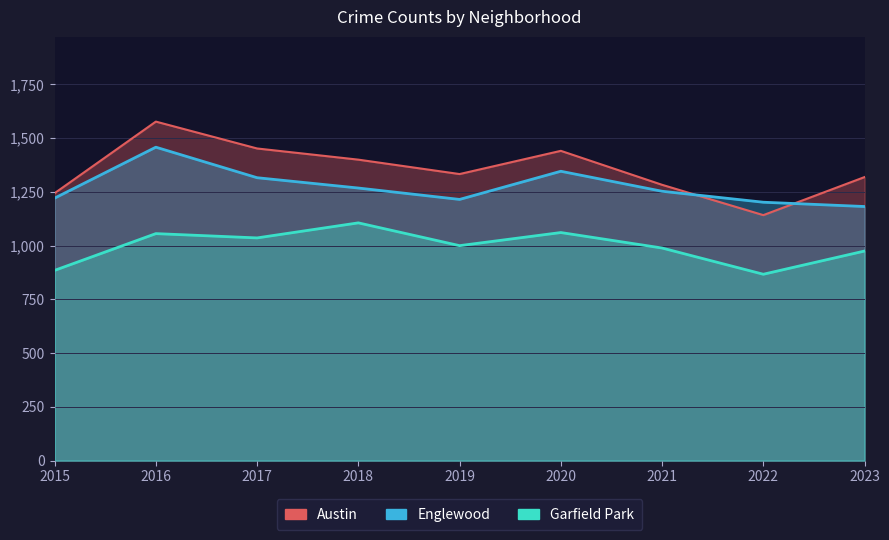

What is the smallest value displayed?

867